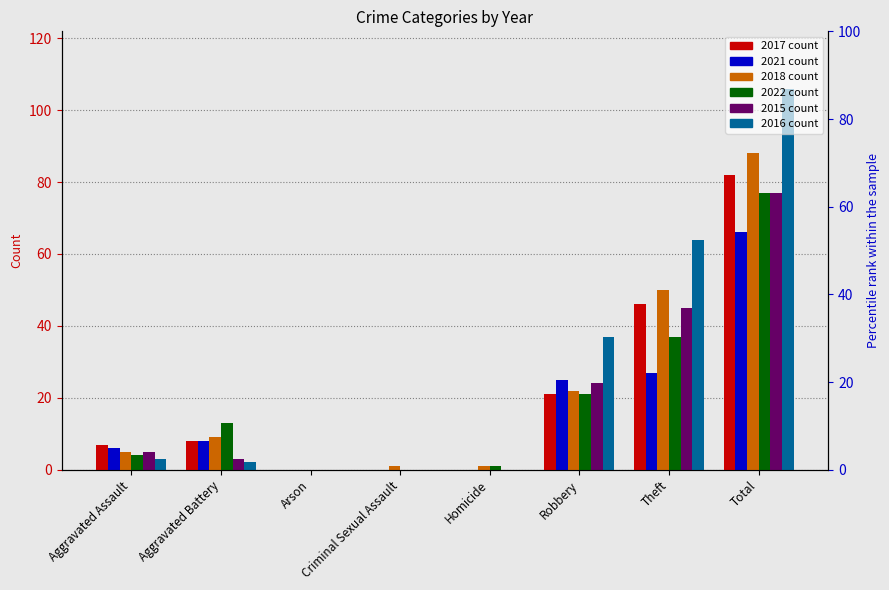

Is the value of 2021 at Arson greater than the value of 2016 at Homicide?

No